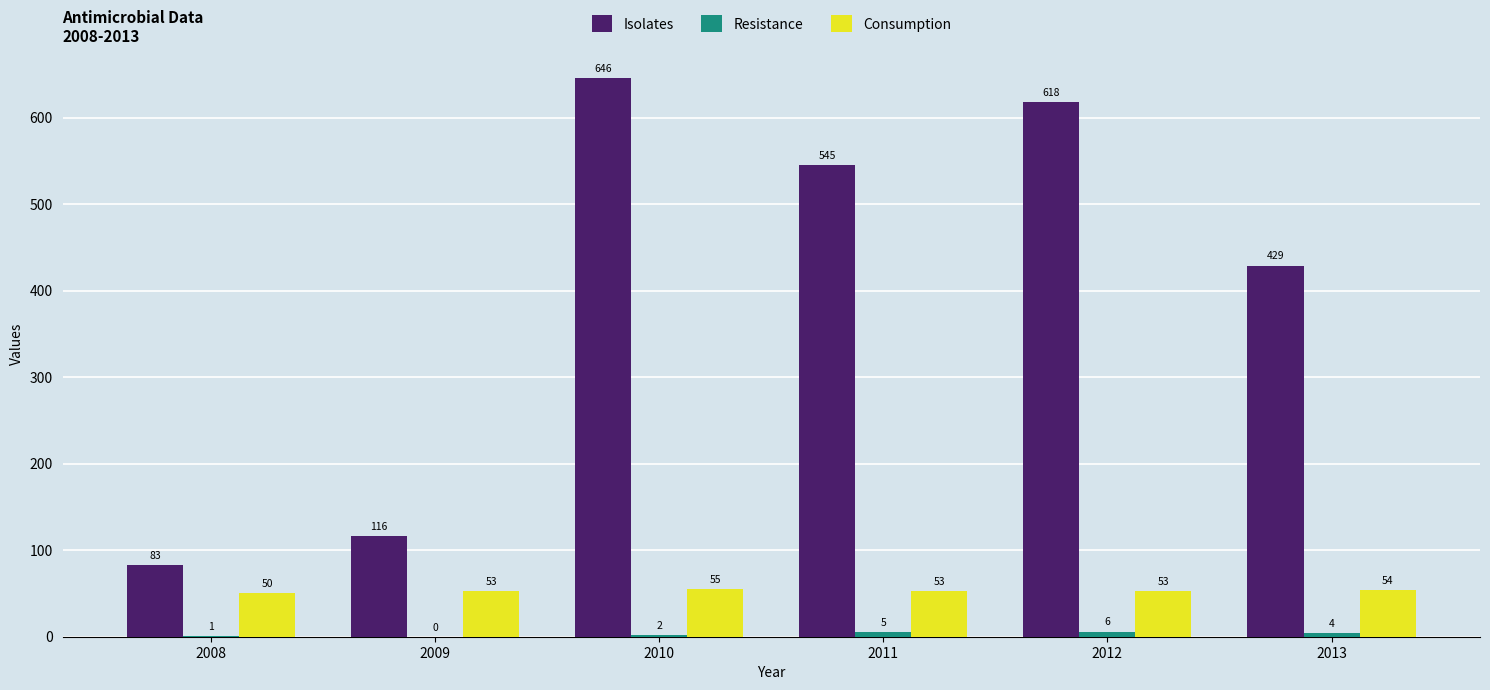

Is it true that Consumption equals 53 at 2011?

True